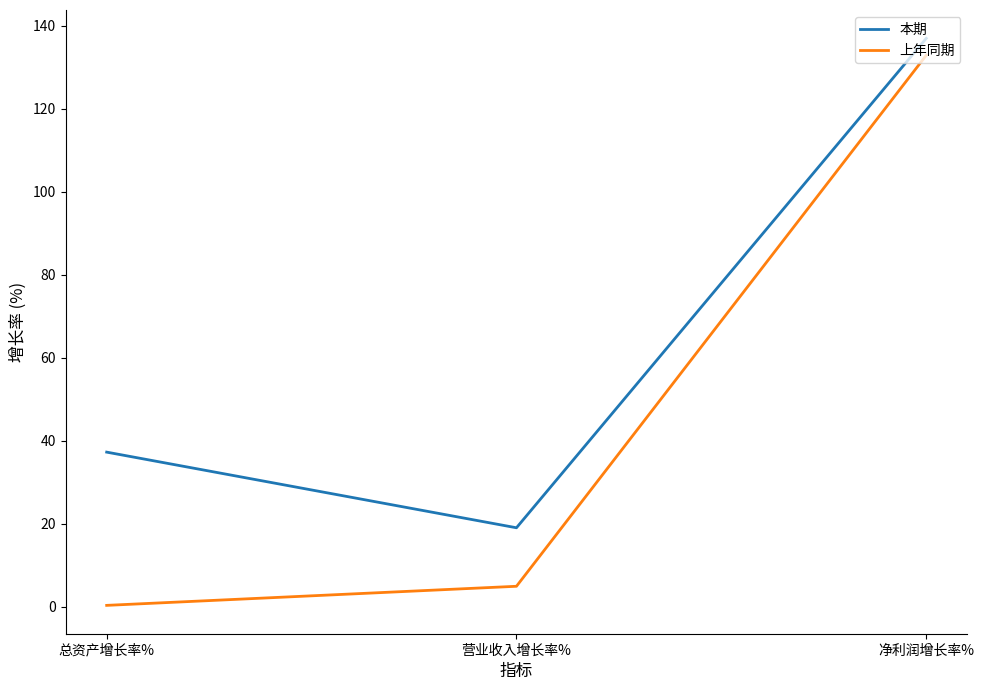

True or false: 本期 has a value of 19.8 at 总资产增长率%.

False